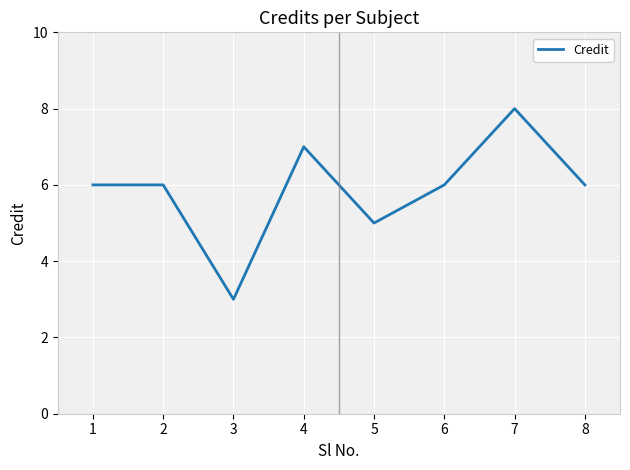

At which category does the data reach its first local valley?

3